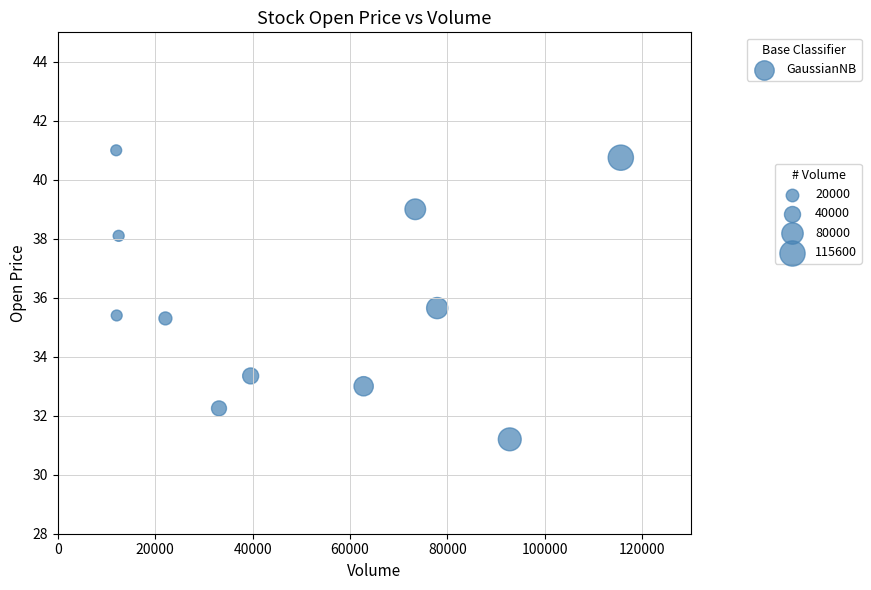

What is the range of Y values (max minus min)?

9.8